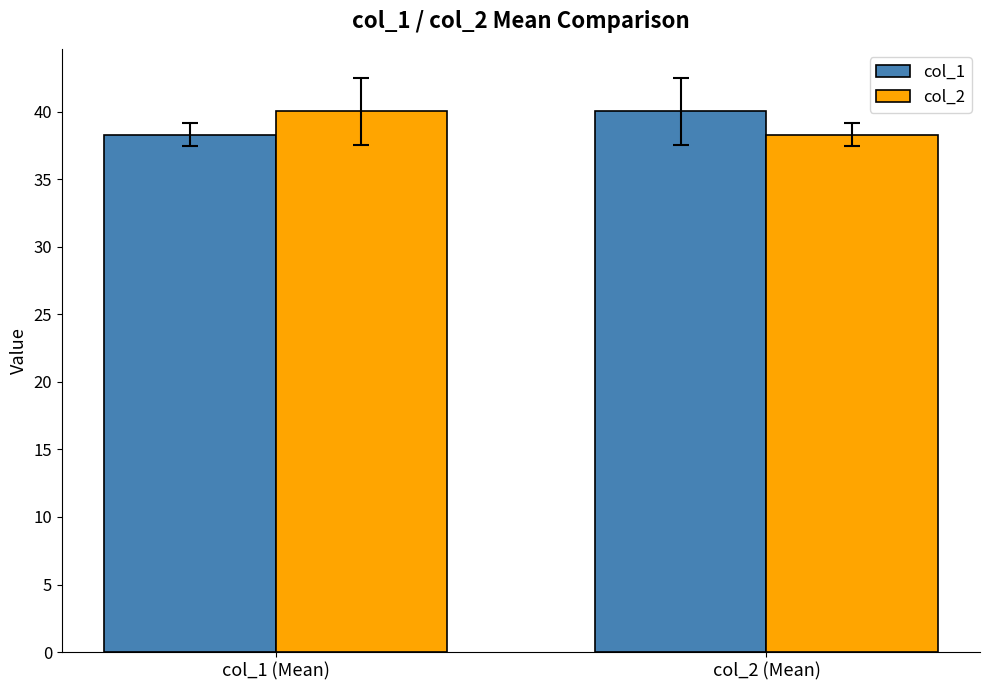

What is the spread (max minus min) of values at col_2 (Mean)?

1.7